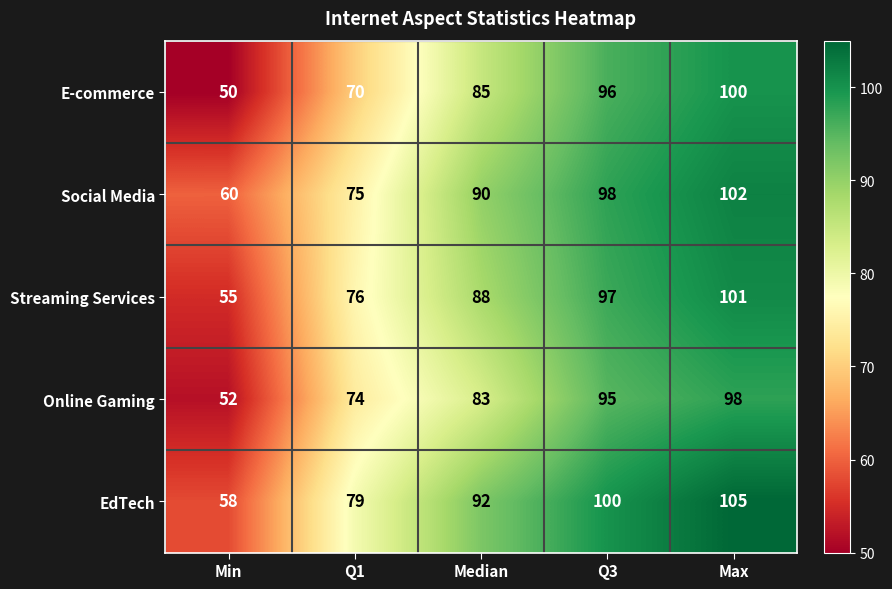

At how many categories does at least one series exceed 82?

3